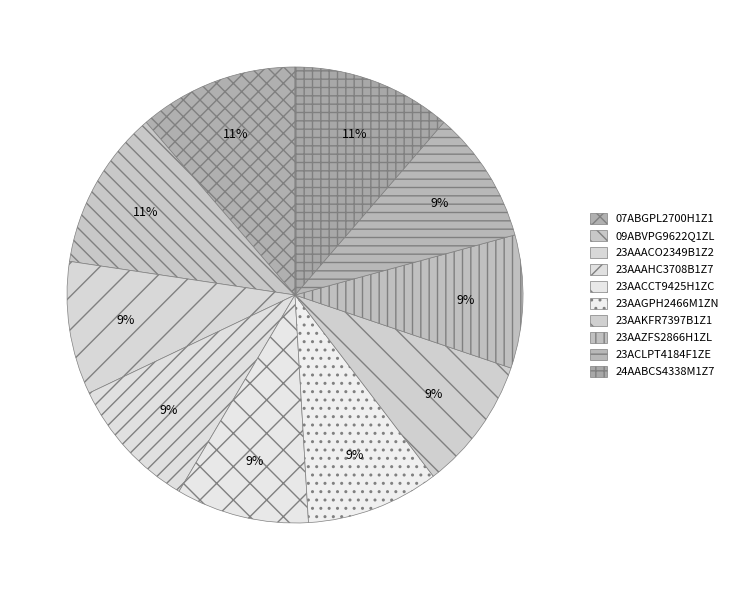

Rank the categories by value from highest to lowest.

07ABGPL2700H1Z1, 09ABVPG9622Q1ZL, 24AABCS4338M1Z7, 23AAZFS2866H1ZL, 23ACLPT4184F1ZE, 23AAGPH2466M1ZN, 23AAACO2349B1Z2, 23AACCT9425H1ZC, 23AAAHC3708B1Z7, 23AAKFR7397B1Z1